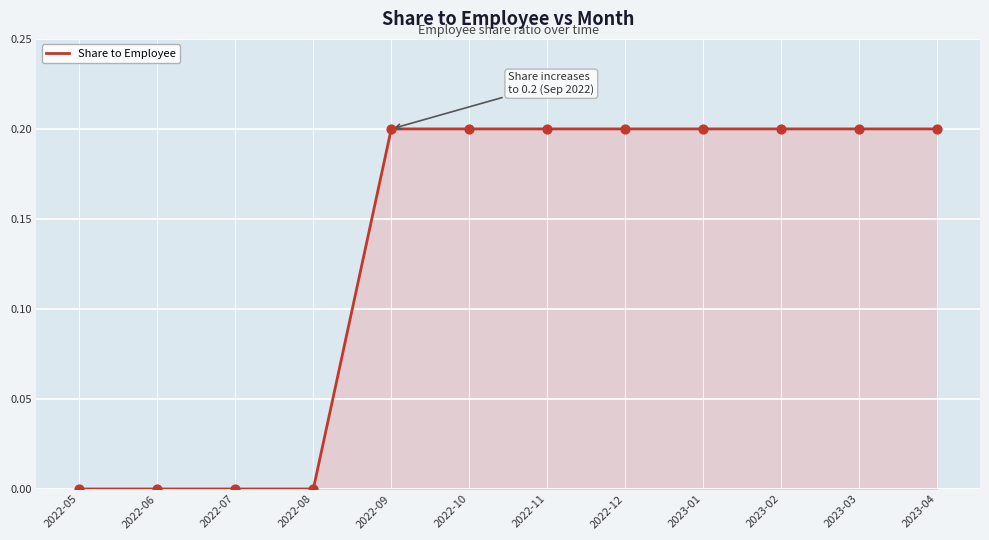

Between 2022-06 and 2022-10, which is larger?

2022-10